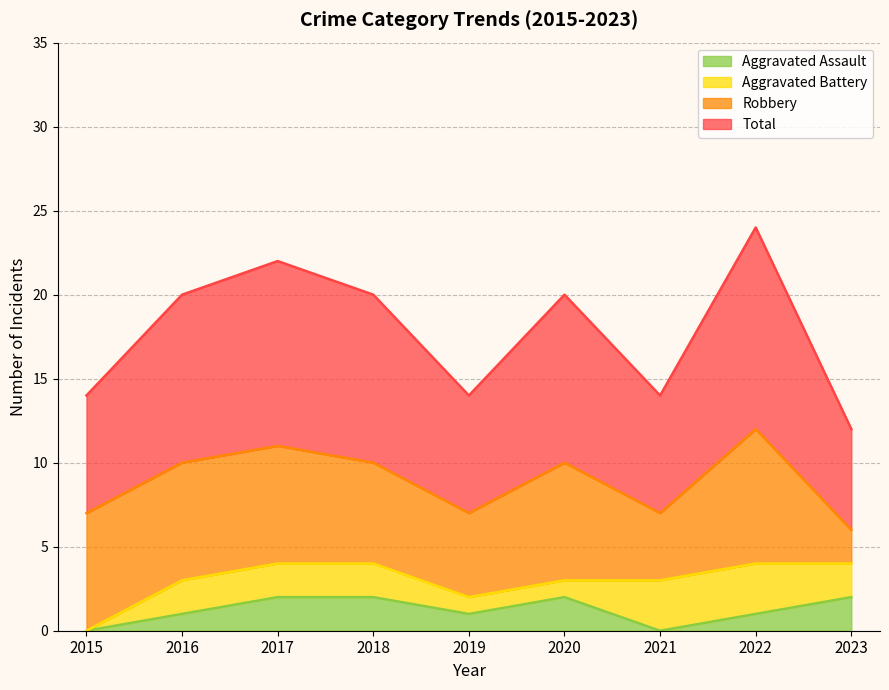

At which category does Total reach its first local peak?

2017